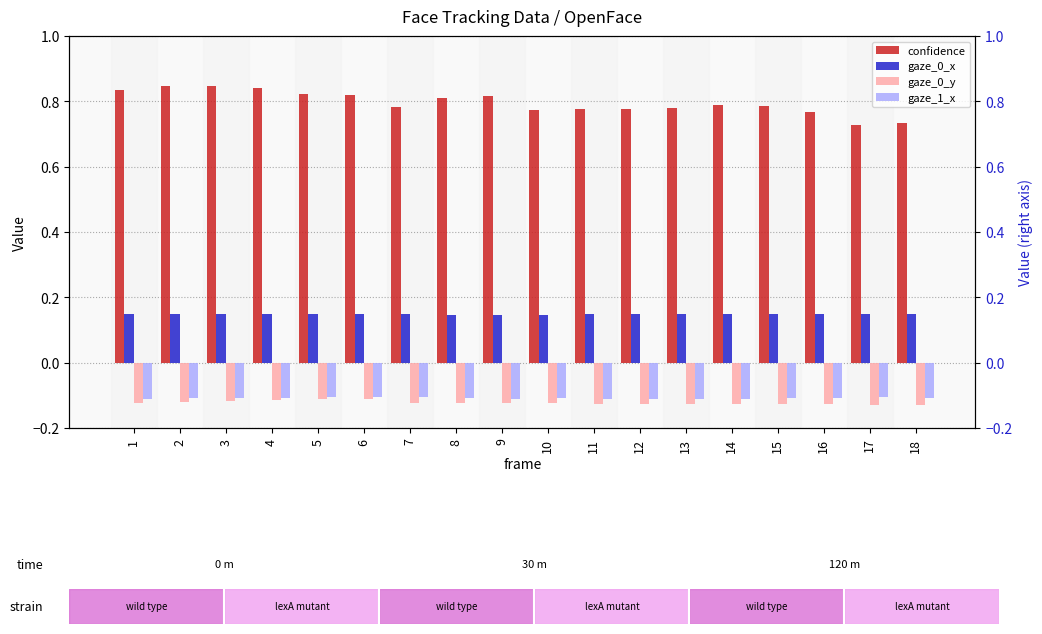

Reading right to left, transcribe all the data shown in this chart.

confidence: 18=0.7	17=0.7	16=0.8	15=0.8	14=0.8	13=0.8	12=0.8	11=0.8	10=0.8	9=0.8	8=0.8	7=0.8	6=0.8	5=0.8	4=0.8	3=0.8	2=0.8	1=0.8
gaze_0_x: 18=0.1	17=0.1	16=0.1	15=0.1	14=0.1	13=0.1	12=0.1	11=0.1	10=0.1	9=0.1	8=0.1	7=0.1	6=0.1	5=0.1	4=0.1	3=0.1	2=0.2	1=0.1
gaze_0_y: 18=-0.1	17=-0.1	16=-0.1	15=-0.1	14=-0.1	13=-0.1	12=-0.1	11=-0.1	10=-0.1	9=-0.1	8=-0.1	7=-0.1	6=-0.1	5=-0.1	4=-0.1	3=-0.1	2=-0.1	1=-0.1
gaze_1_x: 18=-0.1	17=-0.1	16=-0.1	15=-0.1	14=-0.1	13=-0.1	12=-0.1	11=-0.1	10=-0.1	9=-0.1	8=-0.1	7=-0.1	6=-0.1	5=-0.1	4=-0.1	3=-0.1	2=-0.1	1=-0.1